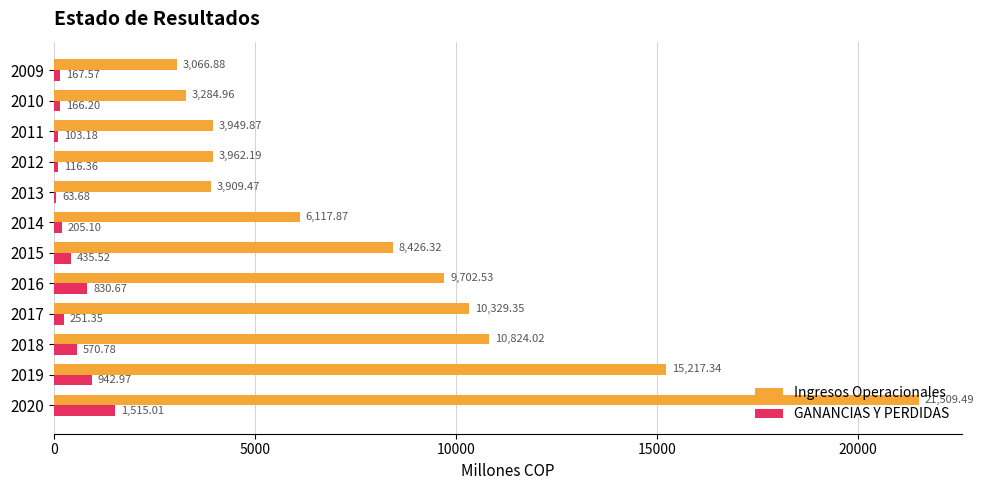

What is the sum of all Ingresos Operacionales values?

100300.3